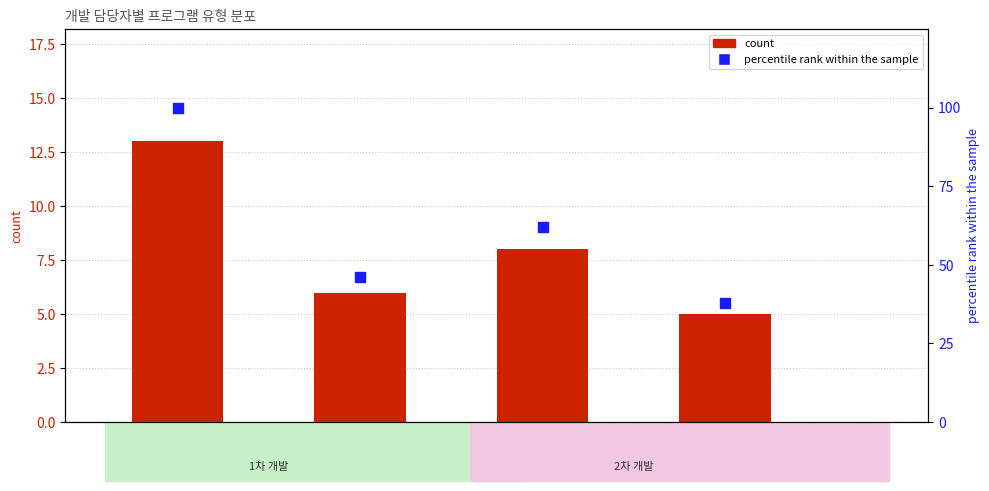

At which category is the sum across all series the highest?

박주헌